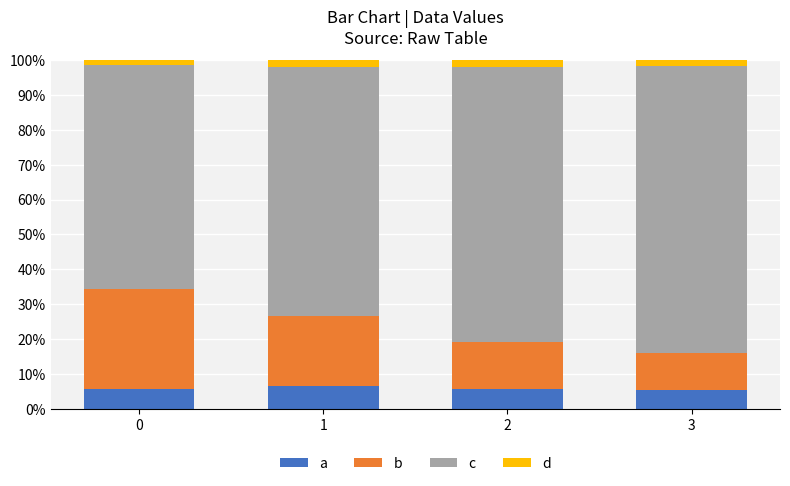

Rank the series at 0 from lowest to highest value.

d, a, b, c